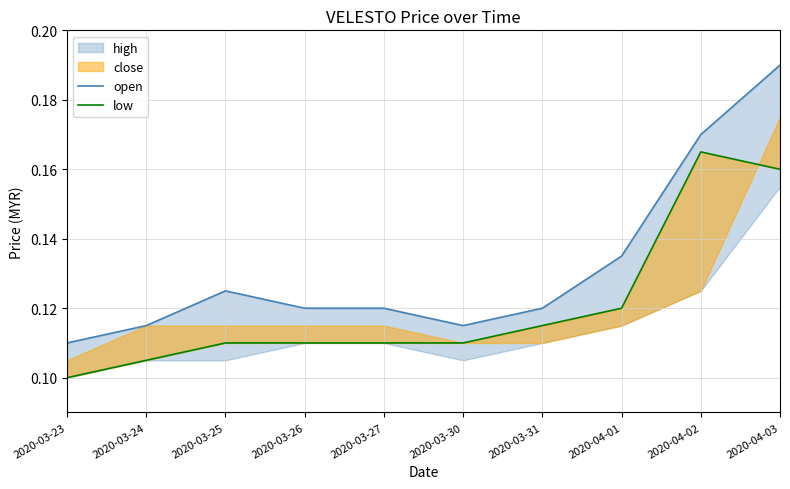

What is the sum of all open values?

1.3